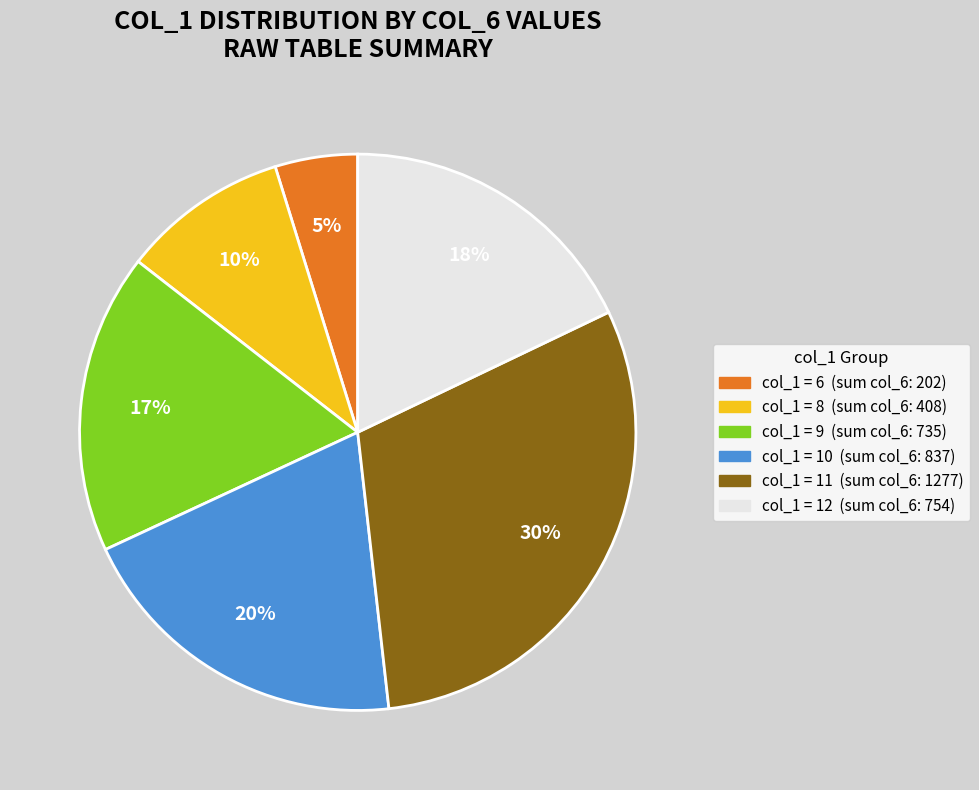

To the nearest percent, what is the average slice percentage?

17%